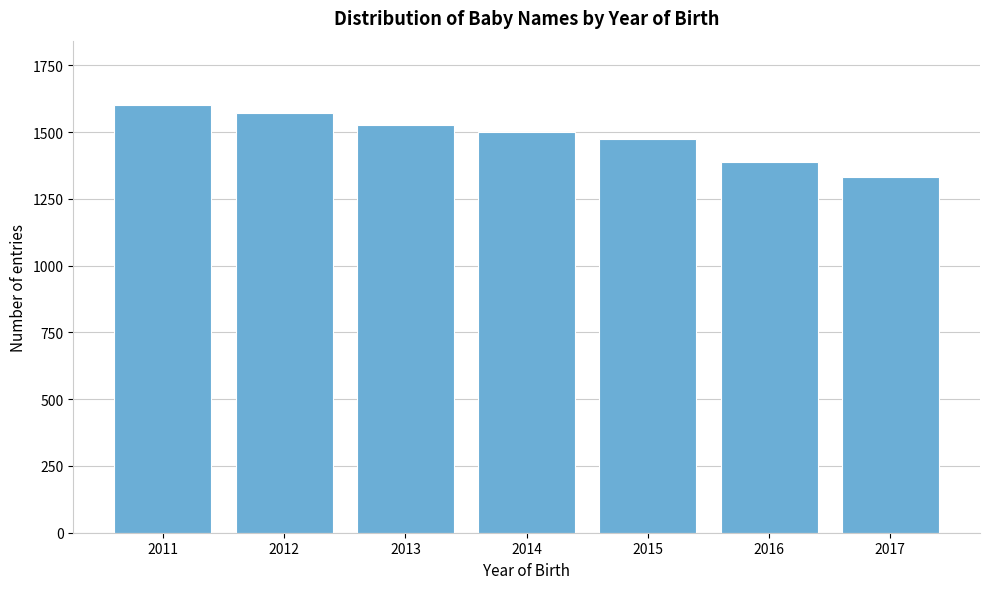

Reading right to left, what are all the values shown in this chart?

1330	1389	1473	1501	1526	1570	1602